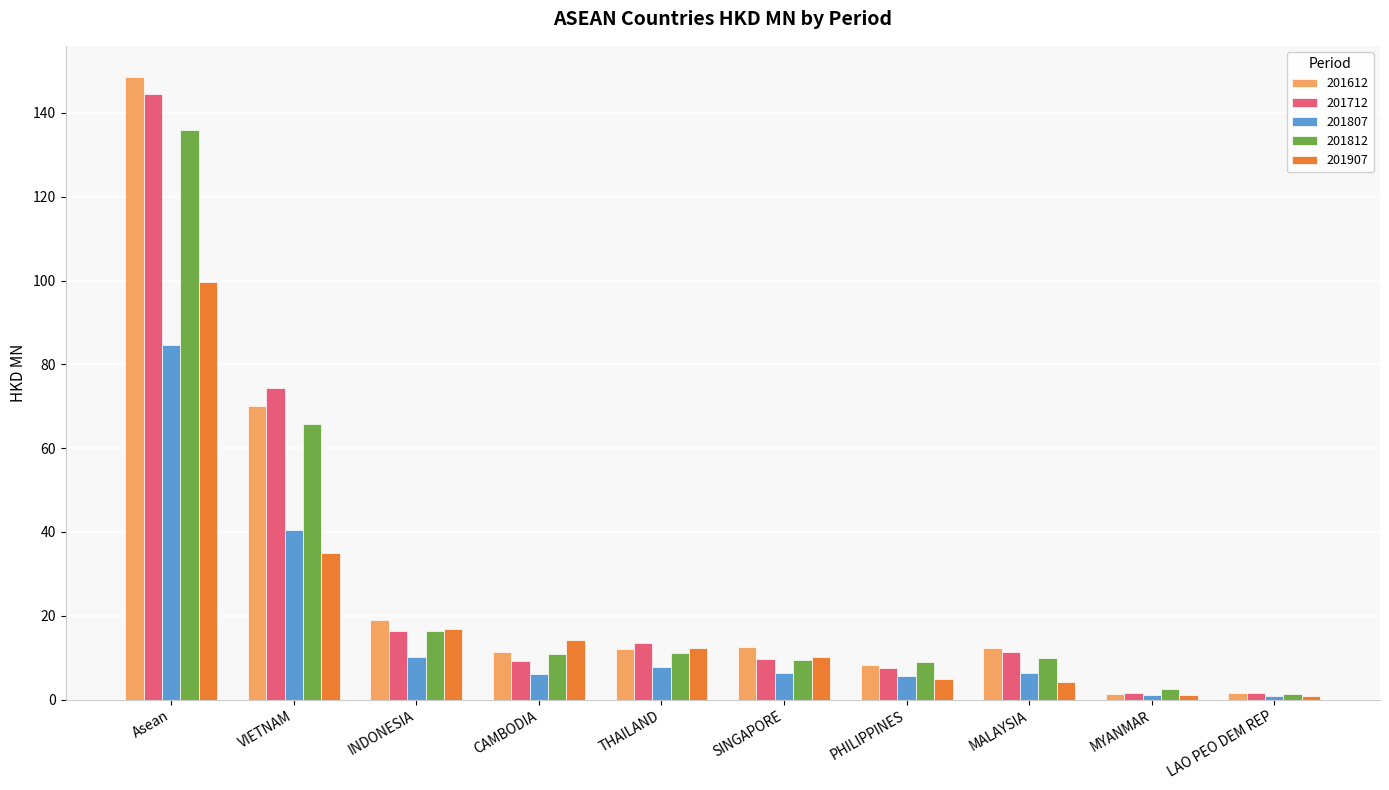

Which series has the widest spread of values?

201612